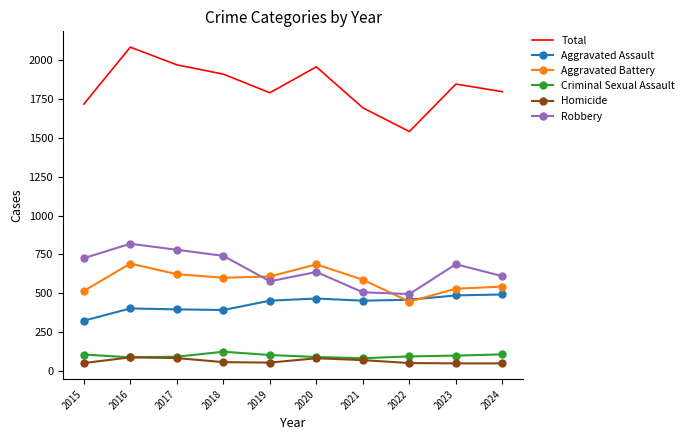

True or false: Robbery and Homicide intersect in this chart.

False